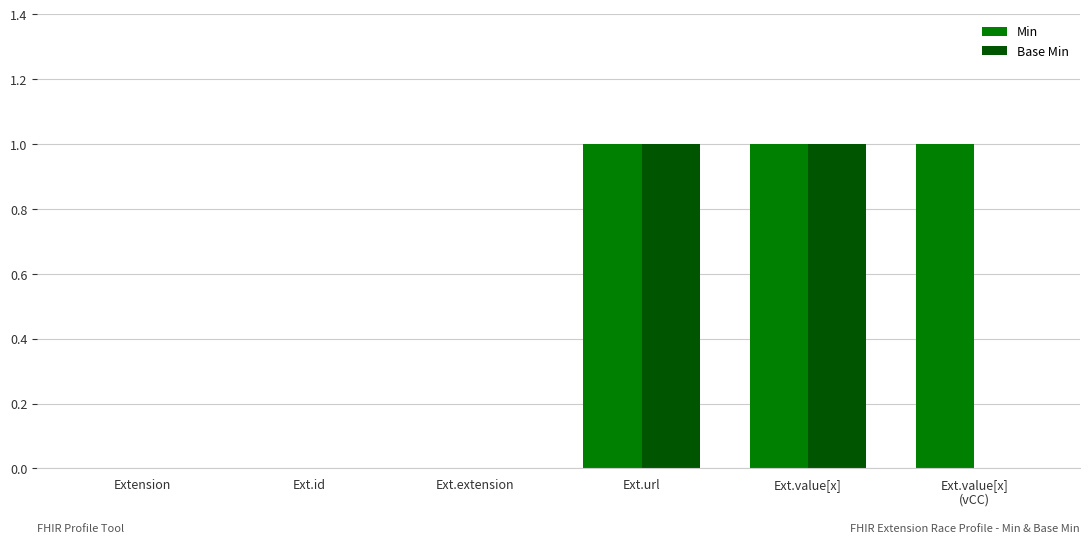

The value of Base Min at Ext.url is 1. True or false?

True